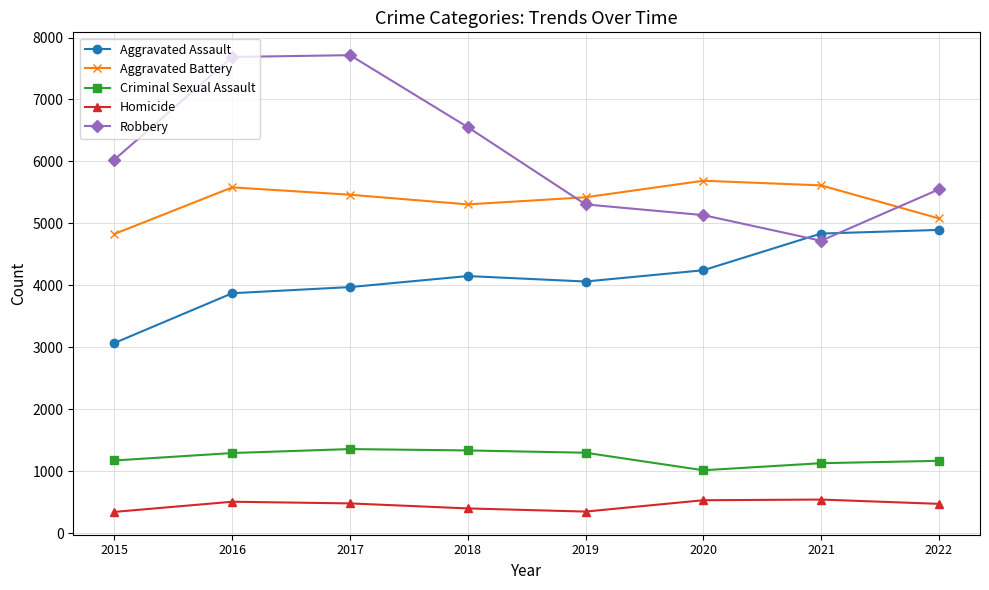

Does the chart have visible grid lines?

Yes